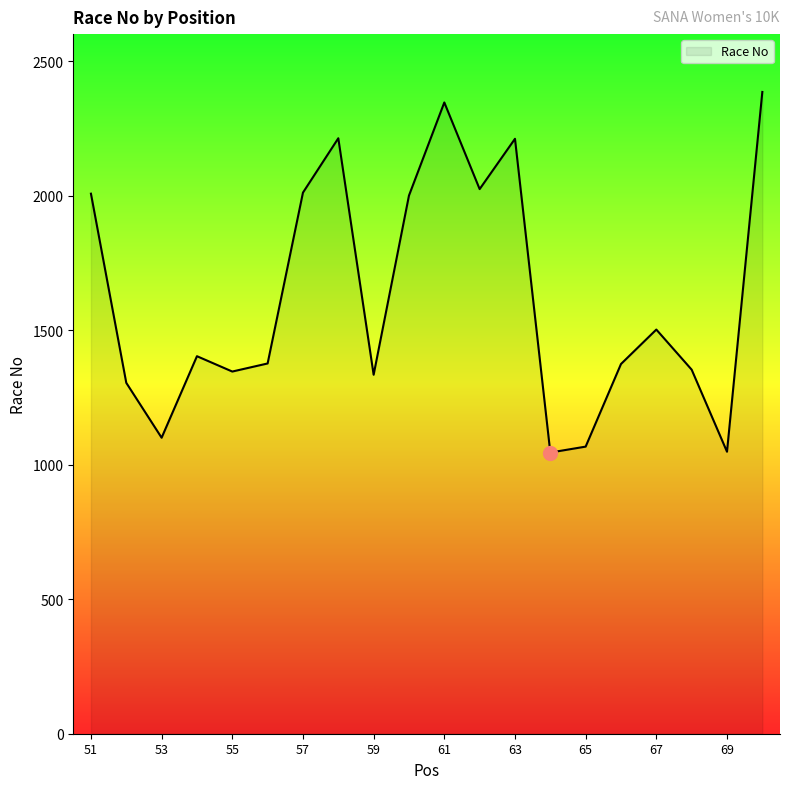

What is the sum of all values?

32449